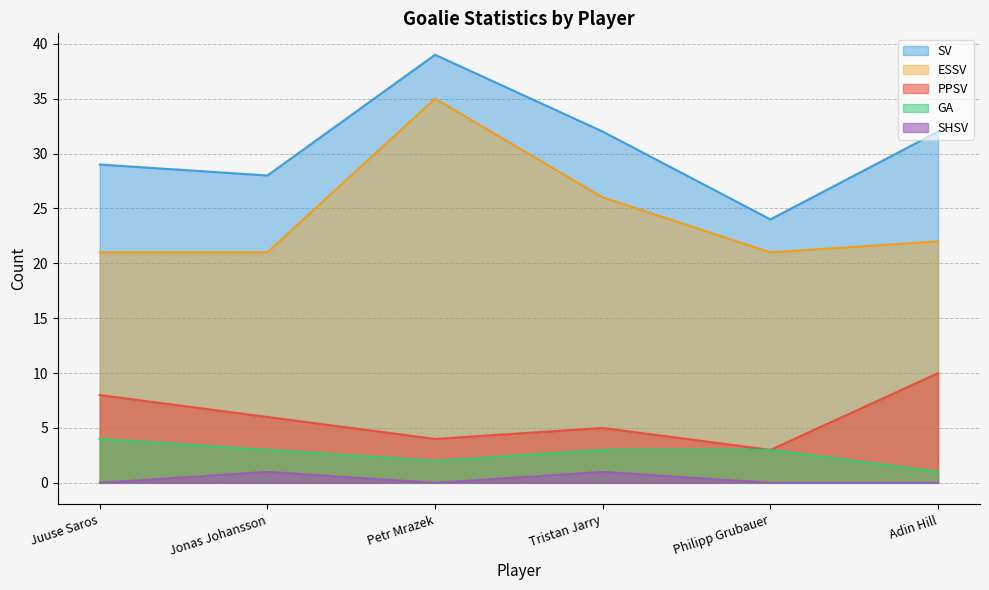

How many interior local valleys does the PPSV series have?

2